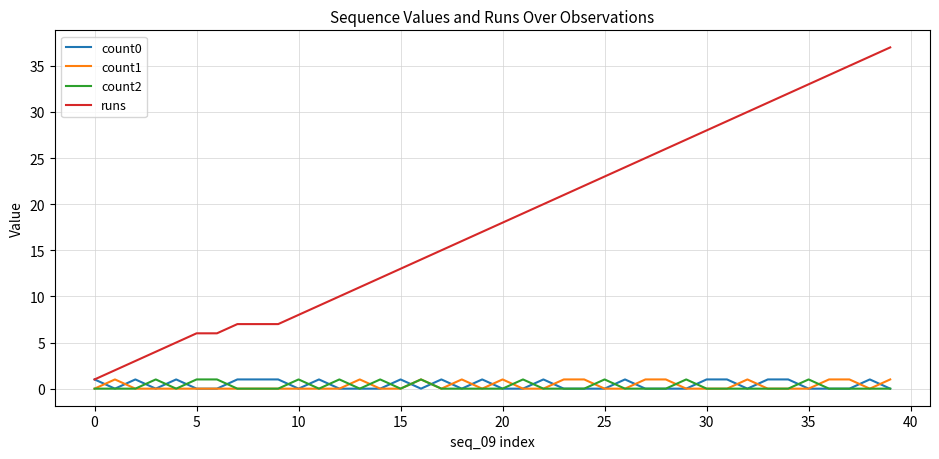

Count the number of categories in the chart.

40